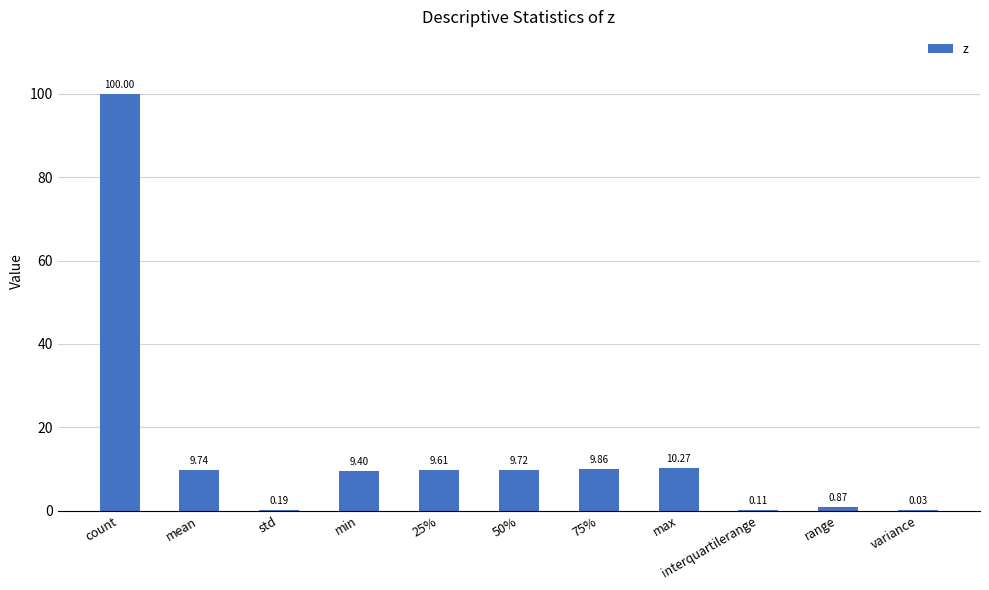

Is it true that the value at 25% is 9.6?

True